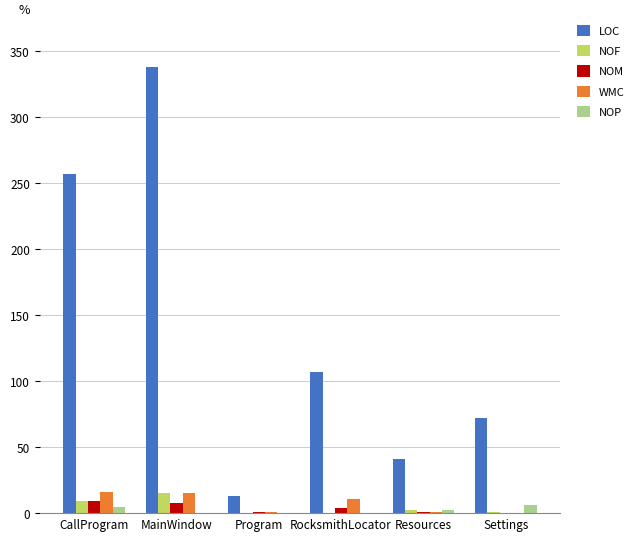

Which category has the highest value across all series?

MainWindow